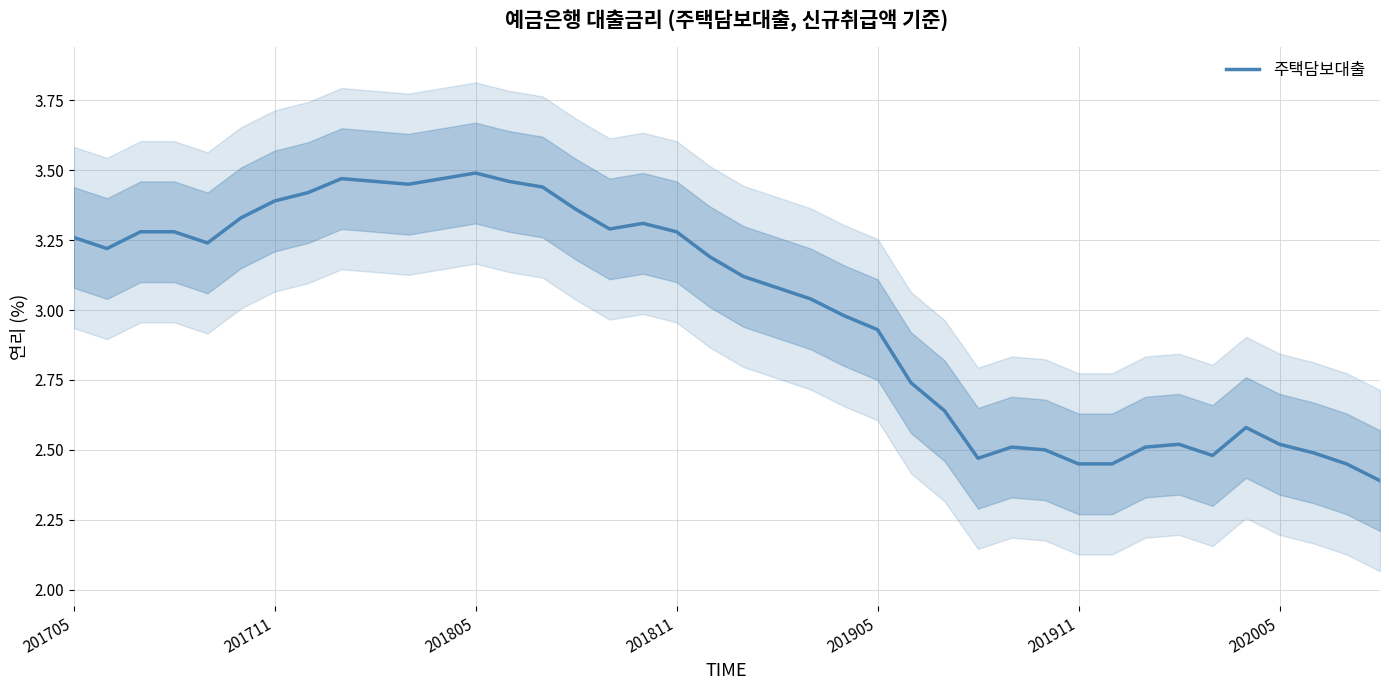

Where does the 주택담보대출 series first go above 3?

201705